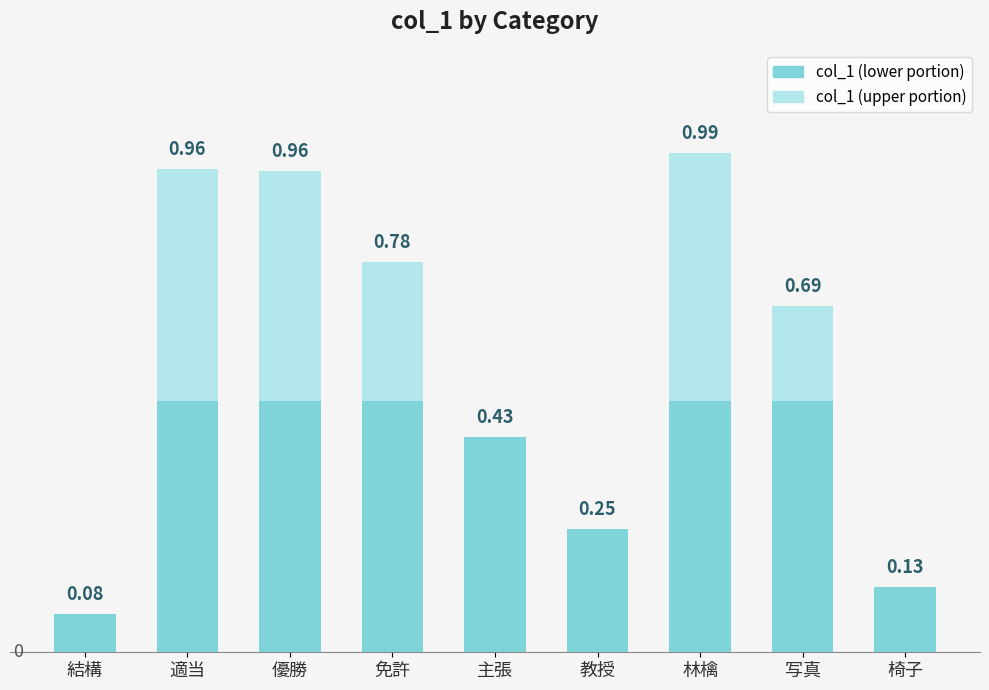

At which category is the sum across all series the highest?

林檎